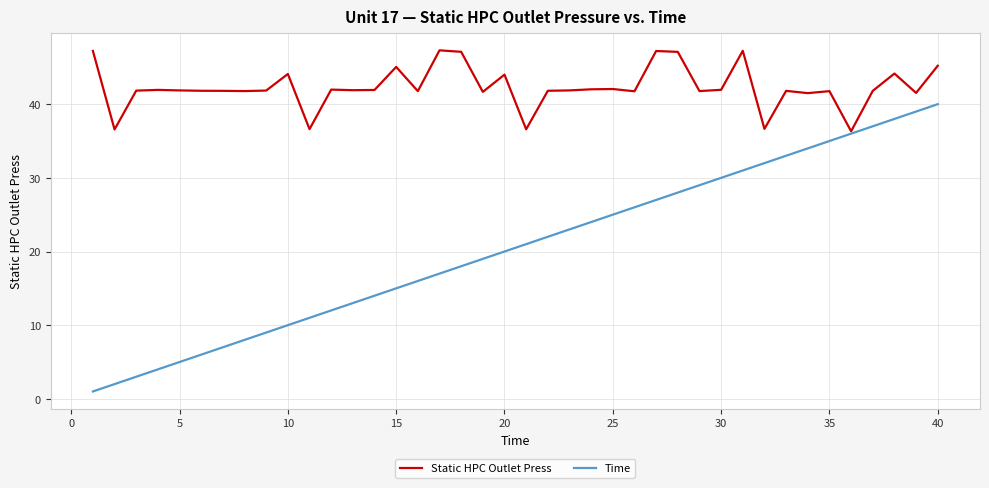

Rank the series by their maximum value, from highest to lowest.

Static HPC Outlet Press, Time